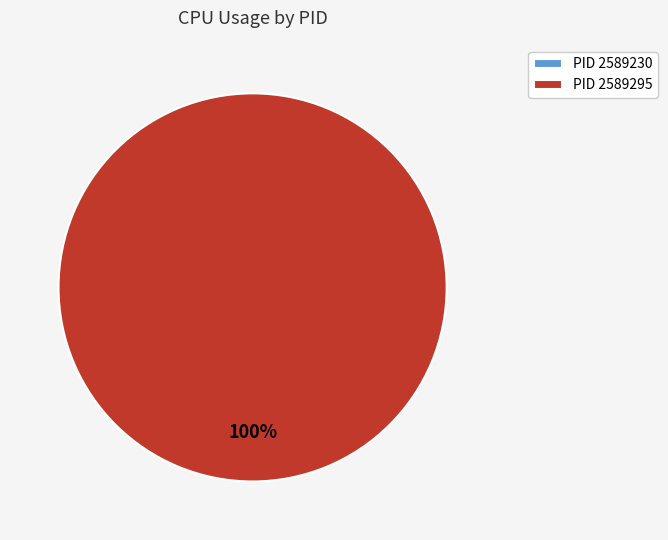

Is it true that 2589295 is 99% of the pie?

False